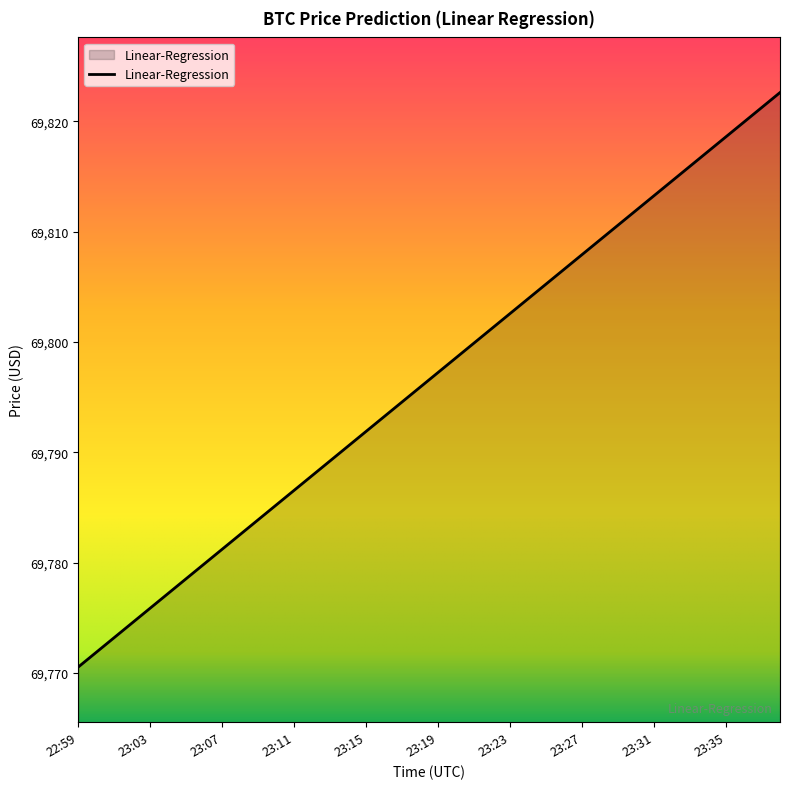

What is the difference between the maximum and minimum values?

52.1